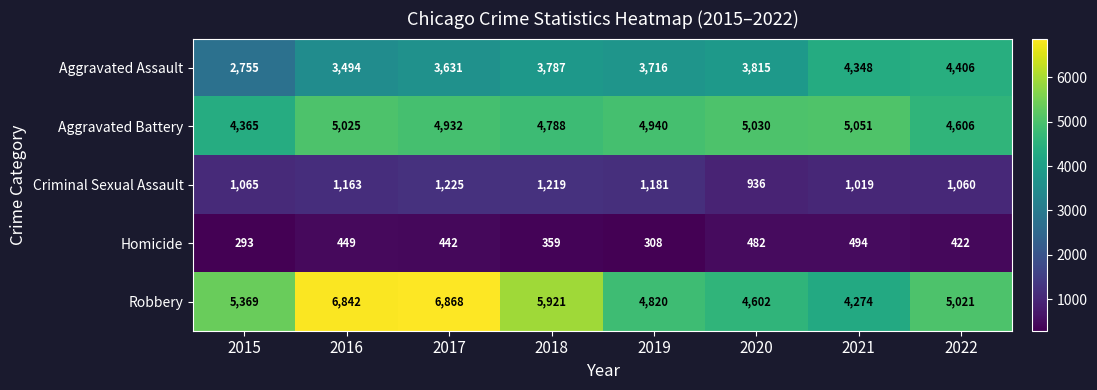

The value of Homicide at 2017 is 442. True or false?

True